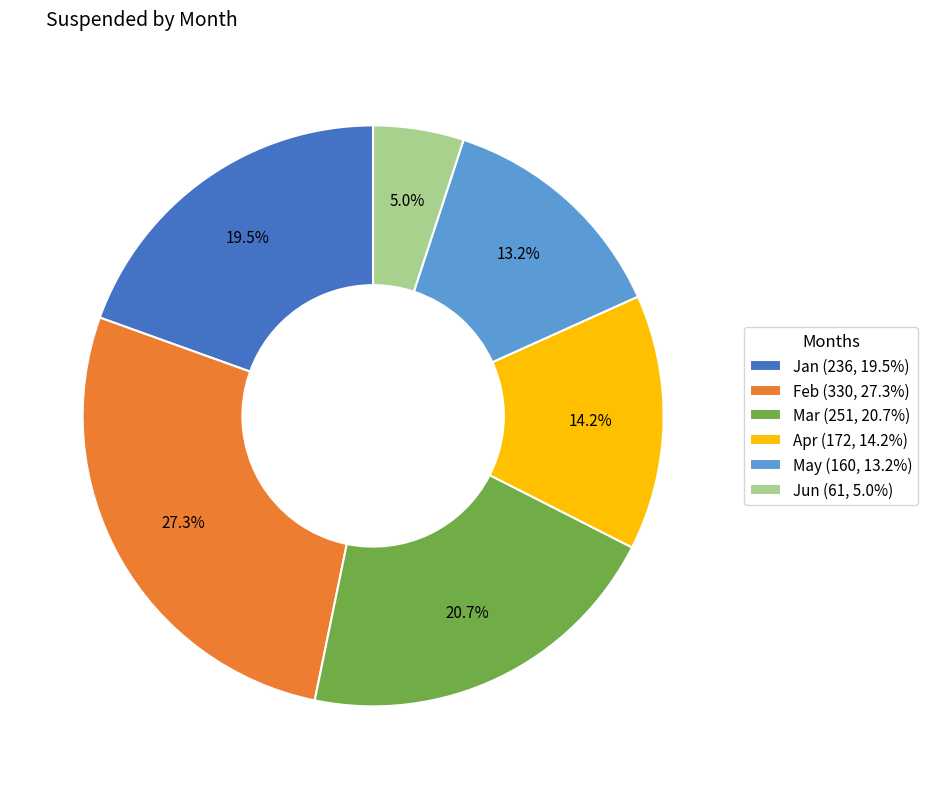

Combined, what portion of the pie is Jan (236, 19.5%) and May (160, 13.2%)?

32.7%